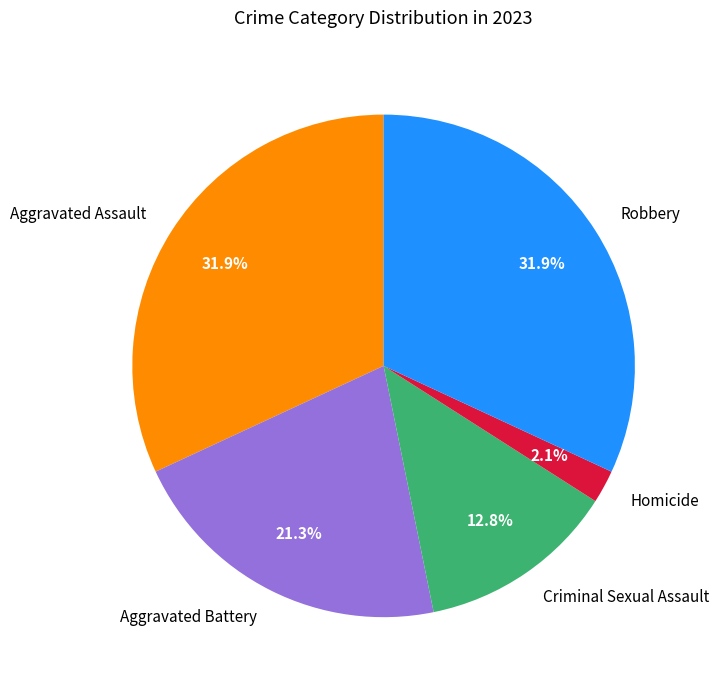

Between Homicide and Robbery, which is larger?

Robbery